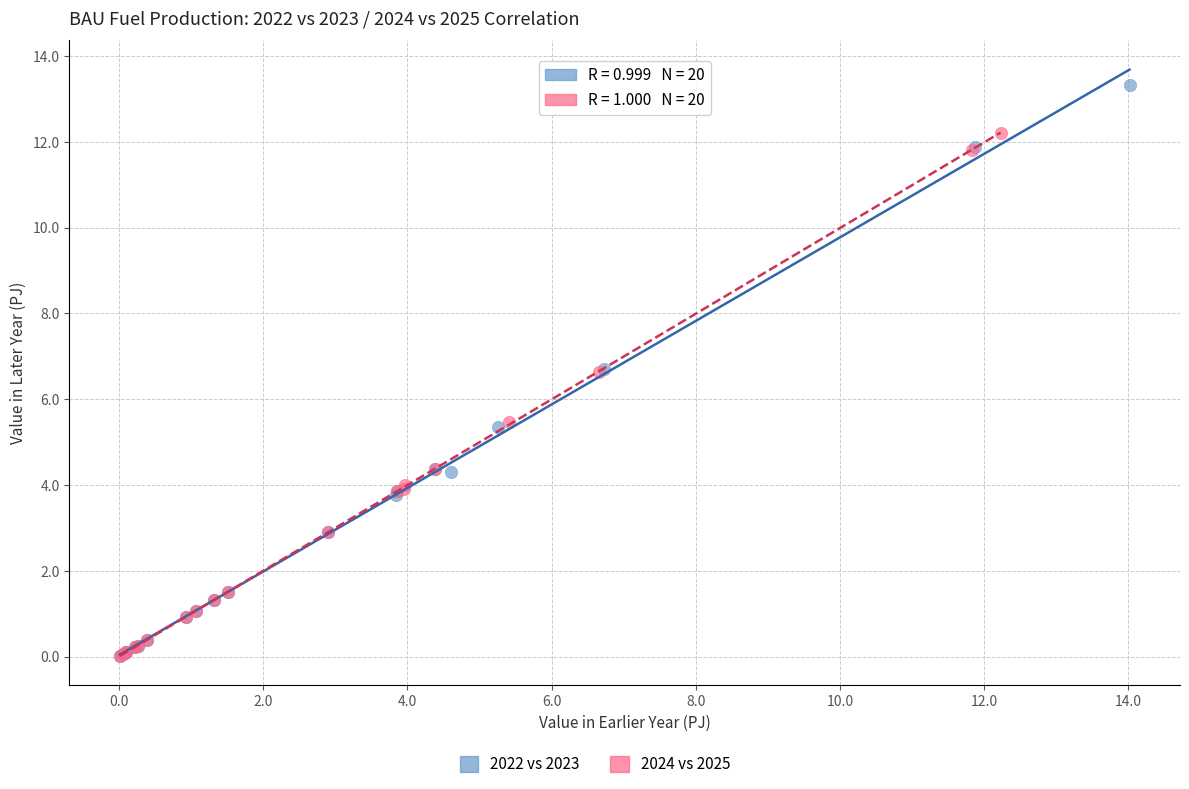

Which series has the largest Y range (max minus min)?

2022 vs 2023